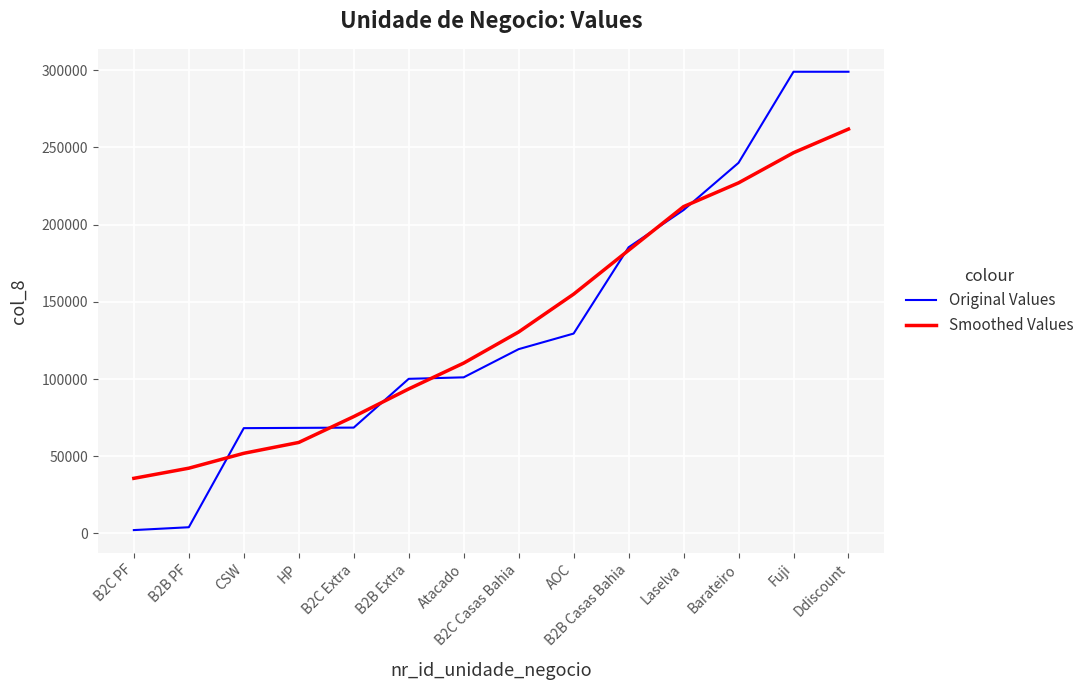

What is the highest value of the Smoothed Values series?

261889.0